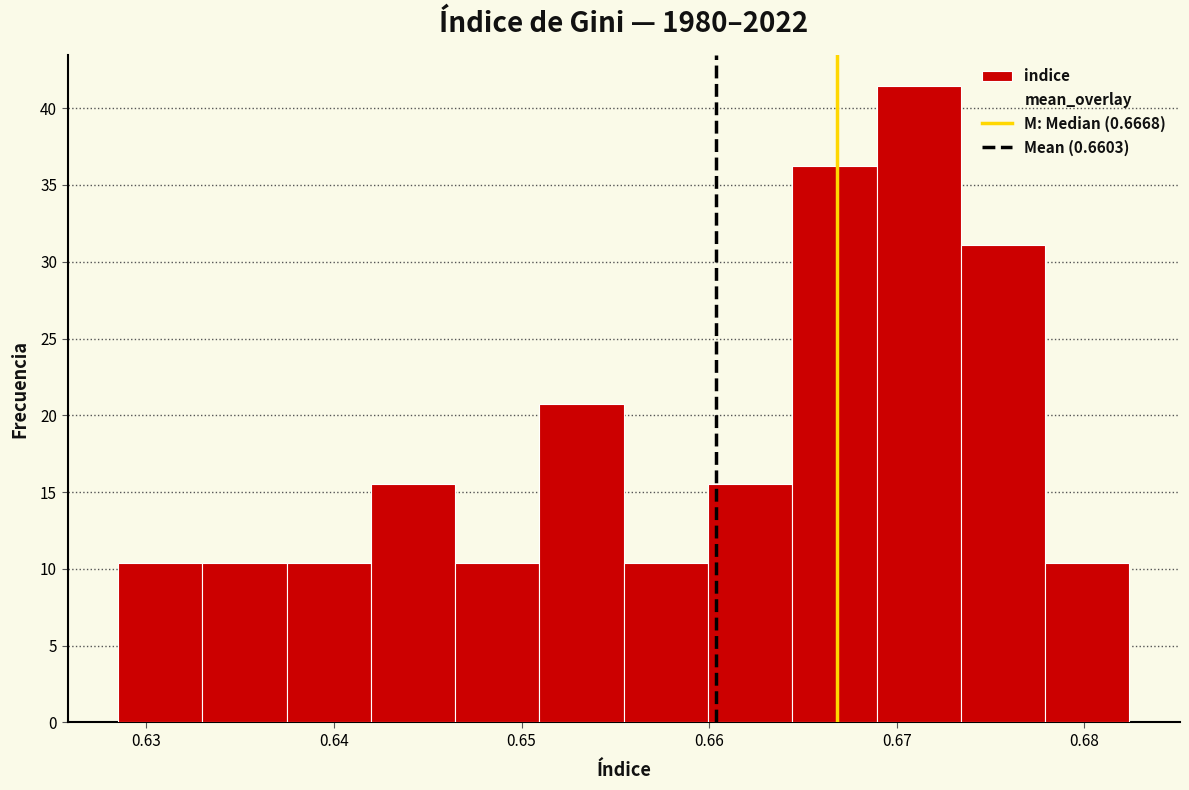

How tall is the bar that spans 0.678 to 0.682 on the x-axis? Neither the bar edges nor the heights are printed on the chart, so give them approximately, as read against the axes.

10.5